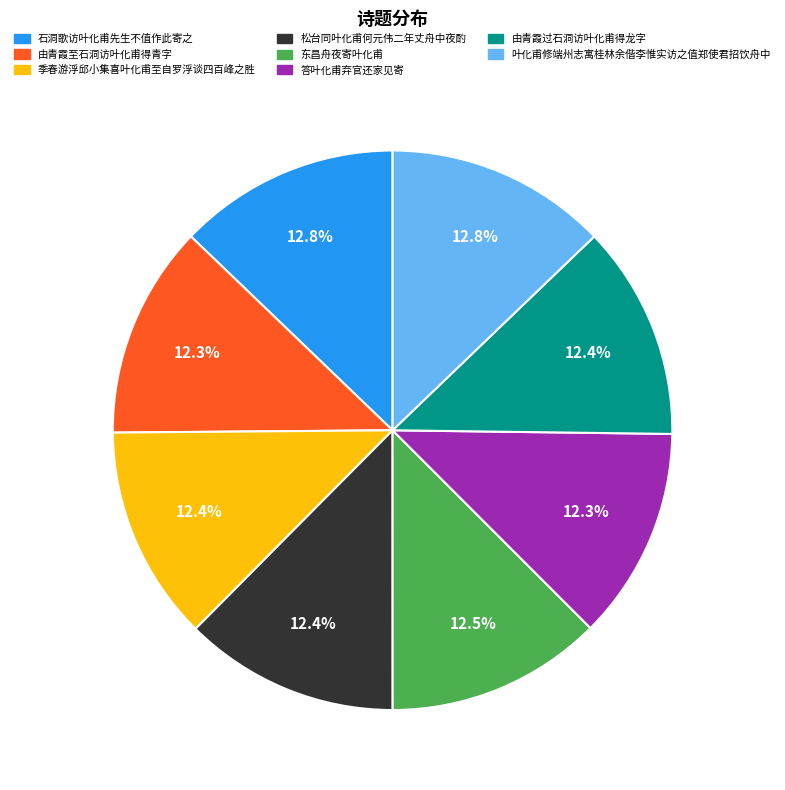

The 由青霞至石洞访叶化甫得青字 slice represents 27% of the pie. True or false?

False